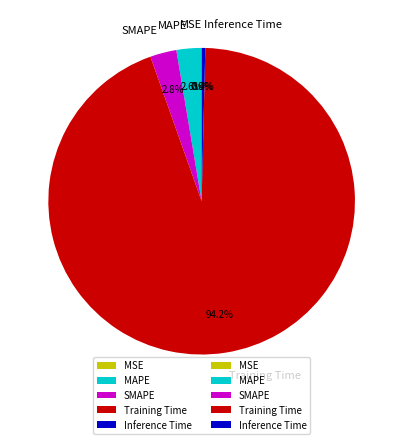

How many segments does this pie chart have?

5